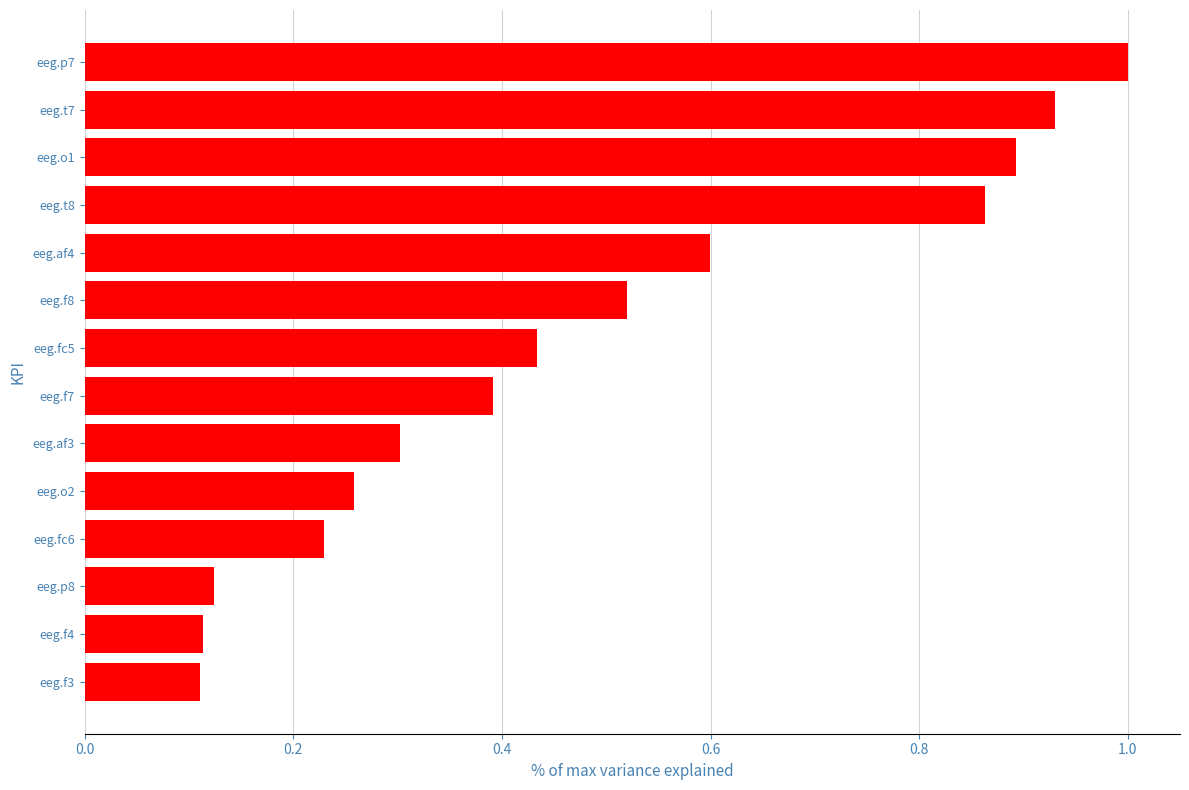

Are the bars grouped side by side (vs. stacked)?

No